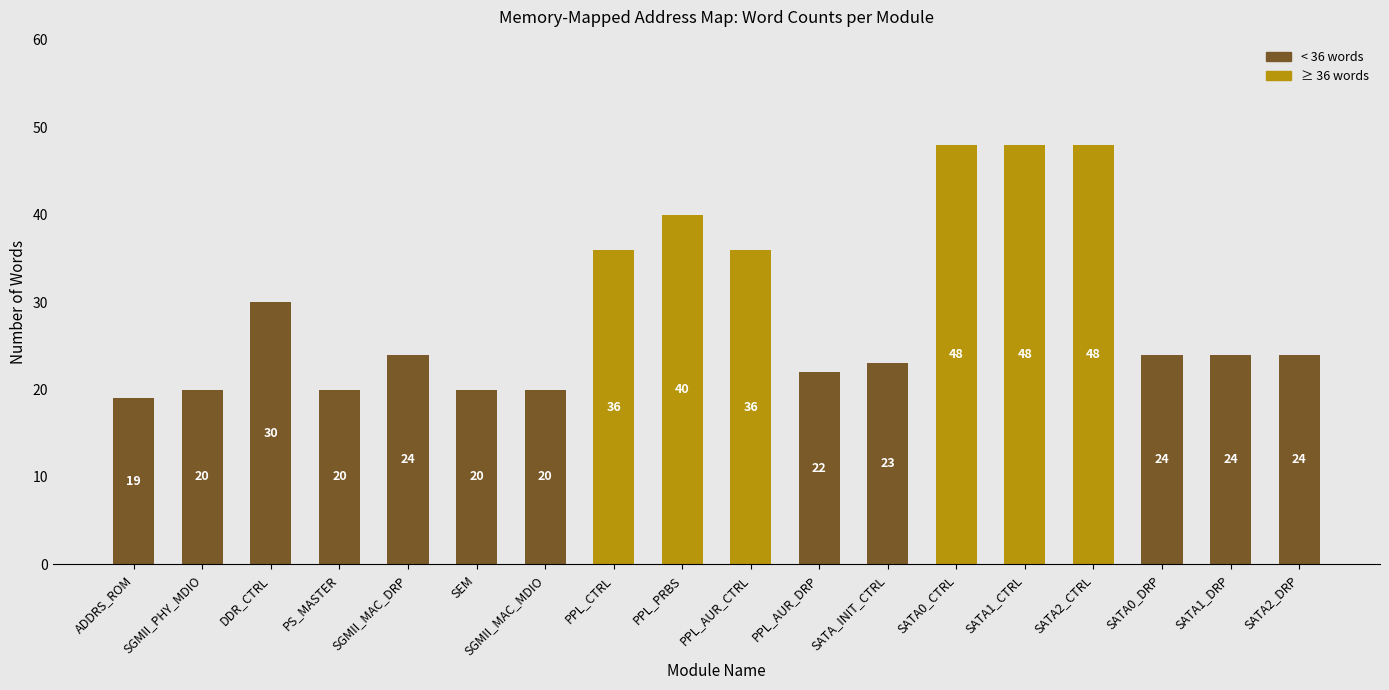

Does the chart contain stacked bars?

No